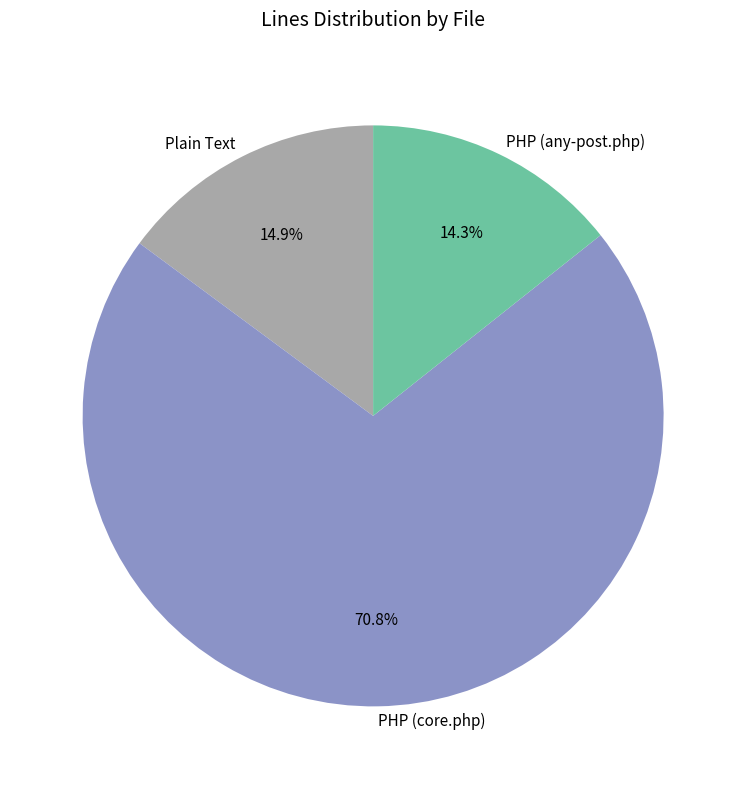

What portion of the pie excludes PHP (core.php)?

29.2%